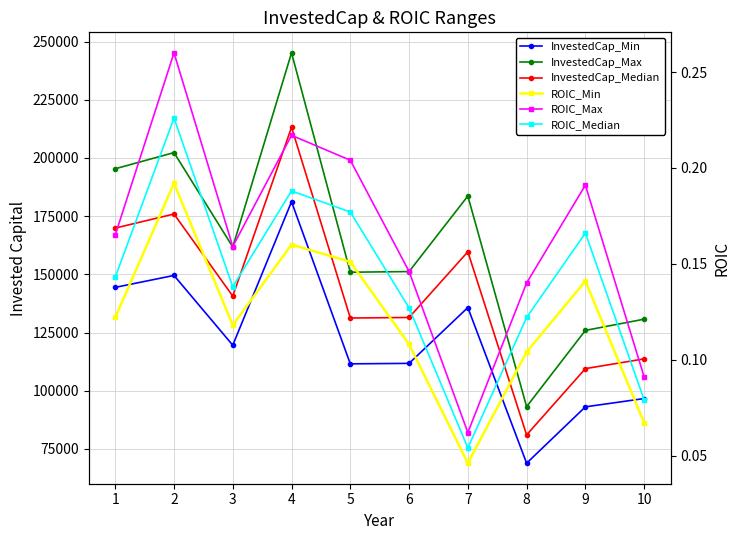

In InvestedCap_Max, how many points are lower than both neighbors (excluding endpoints)?

3